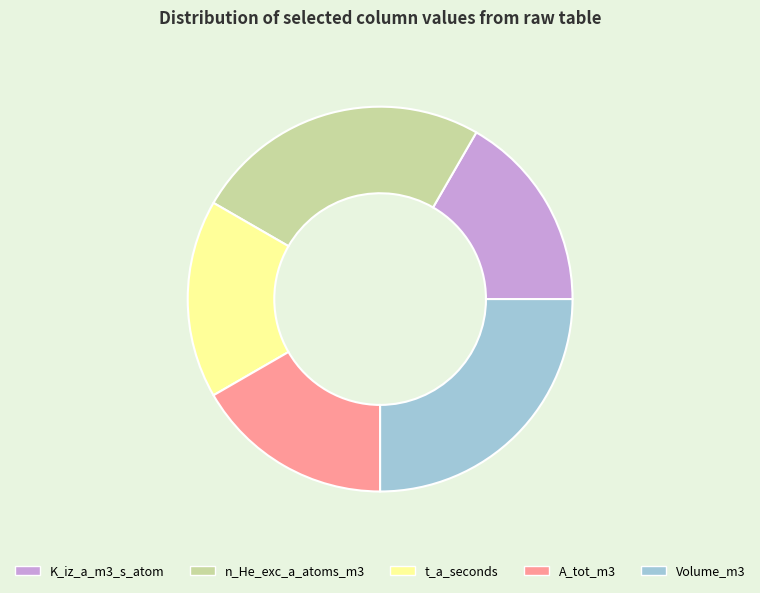

Approximately how many times larger is the value at n_He_exc_a_atoms_m3 compared to A_tot_m3?

1.5